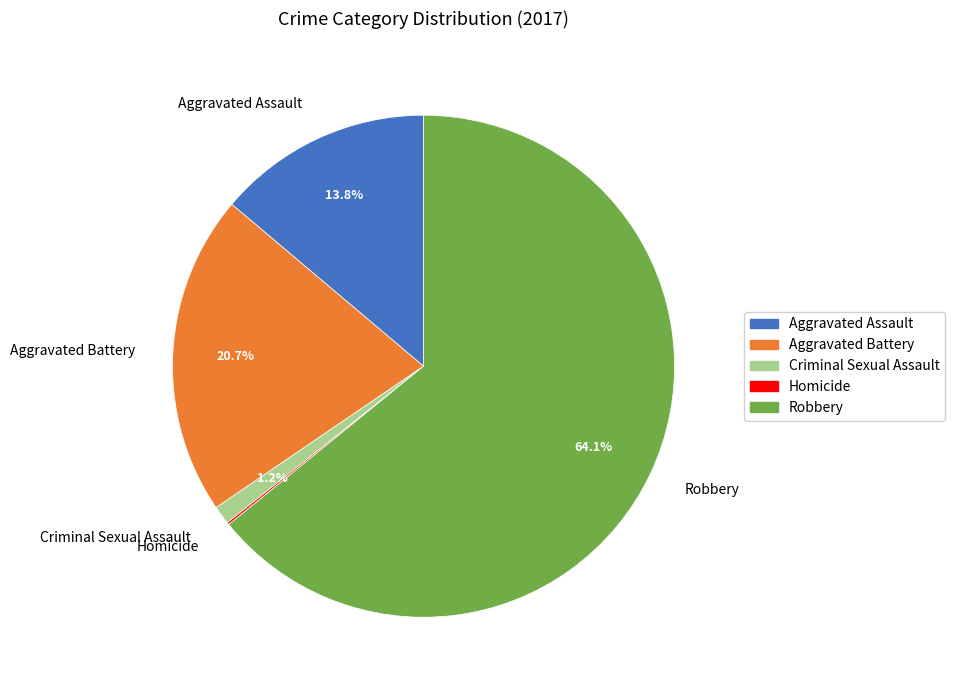

Which slice is the largest?

Robbery